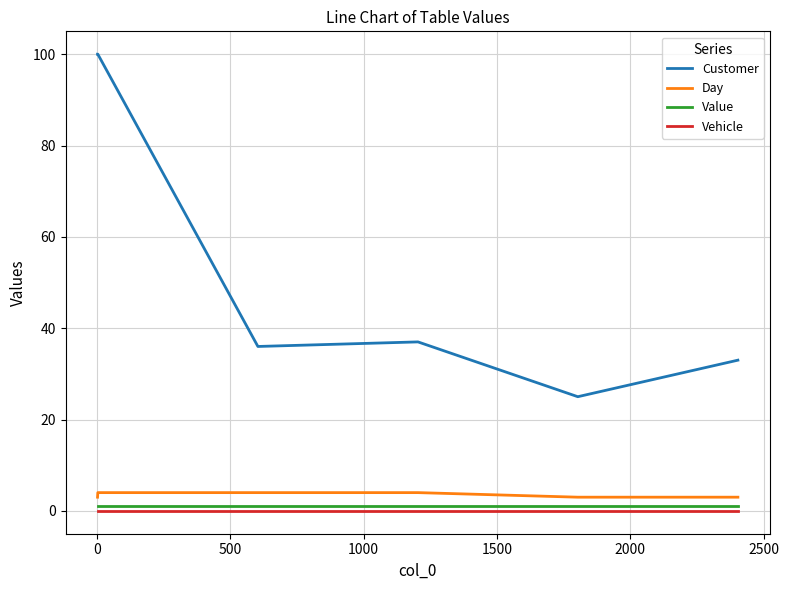

What is the difference between the maximum and minimum values in the Day series?

1